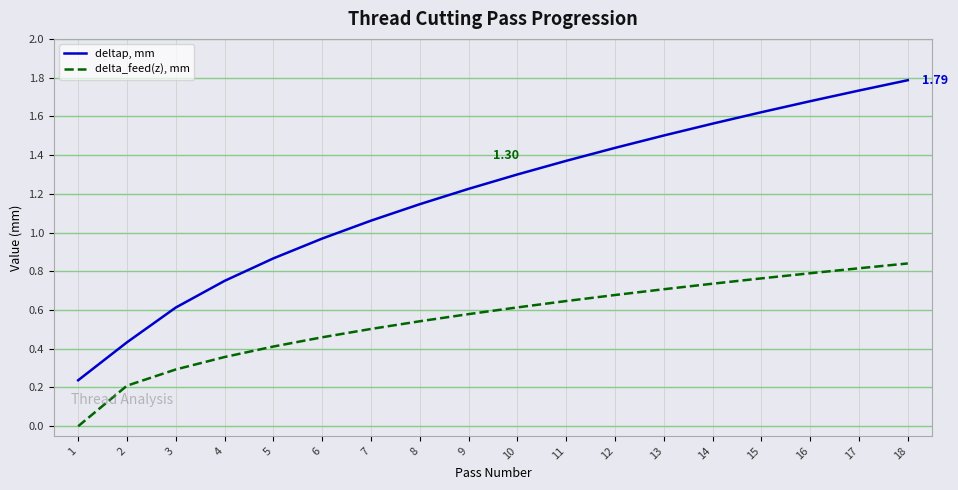

How many lines are shown in the chart?

2